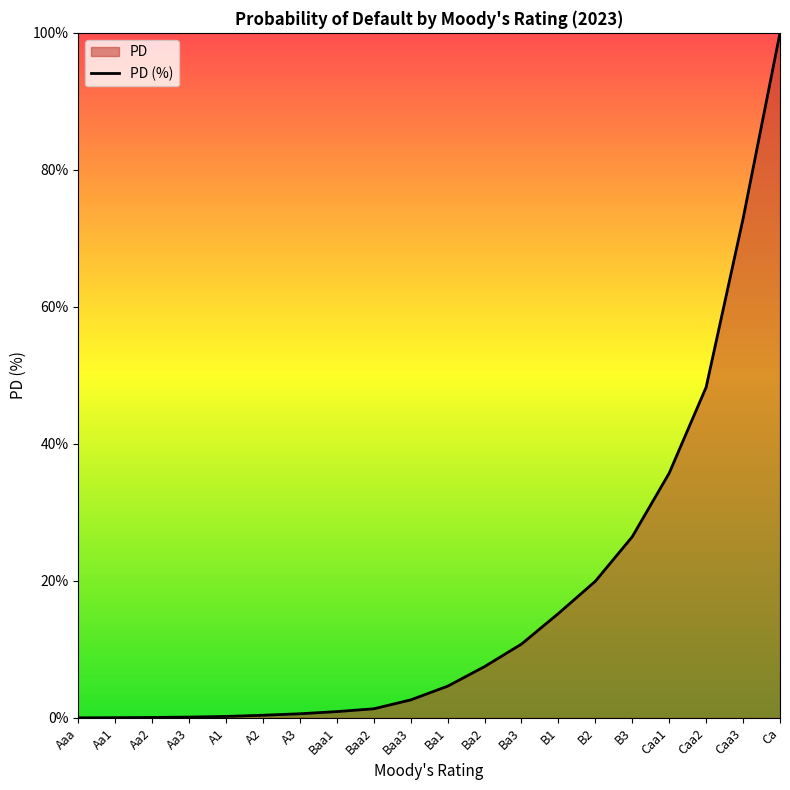

Does the chart display data point markers on the line(s)?

No